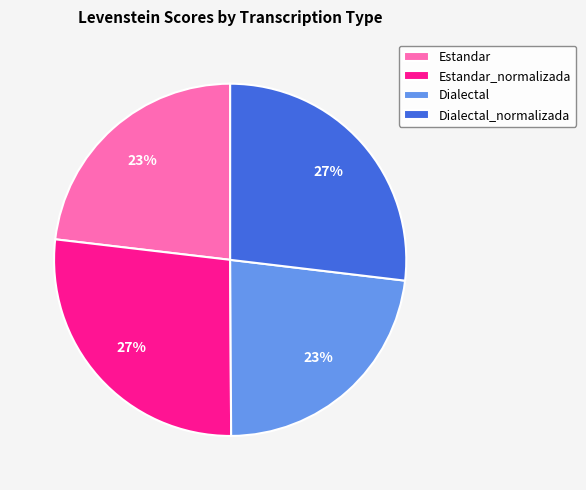

To the nearest percent, what is the average slice percentage?

25%